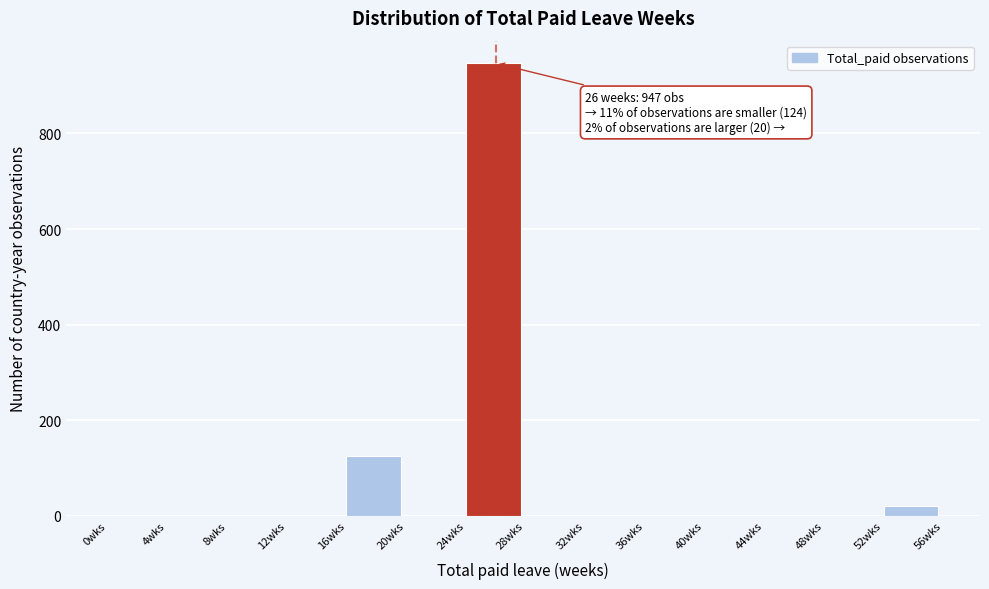

Over which range of the x-axis is the bar tallest?

24 to 28